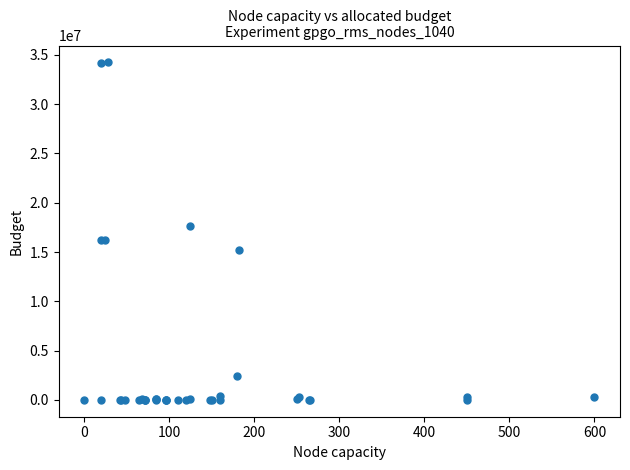

What Y value in the scatter plot is closest to 17118018?

17627821